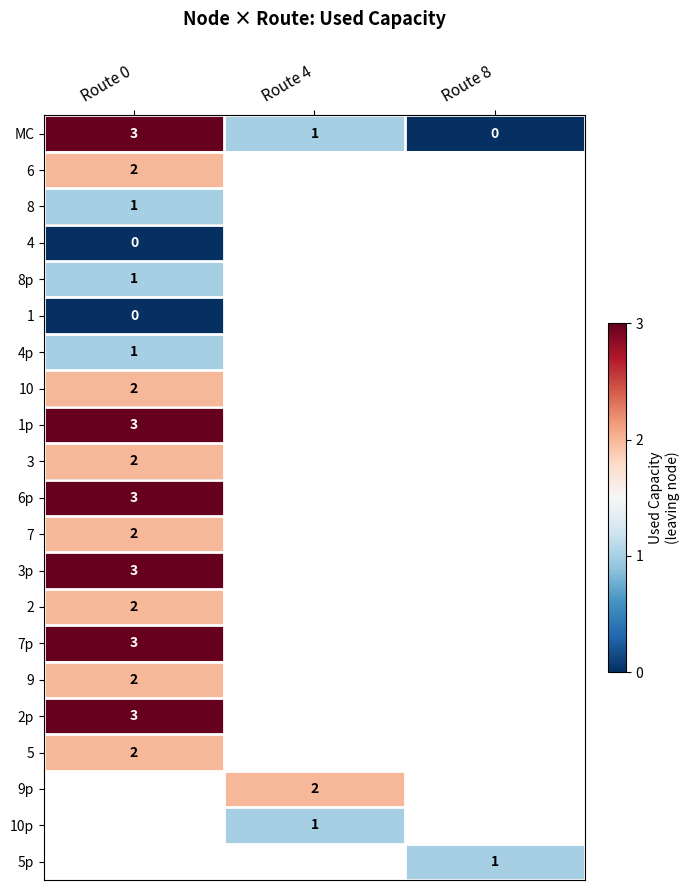

The 2 series shows 3 at Route 0. True or false?

False